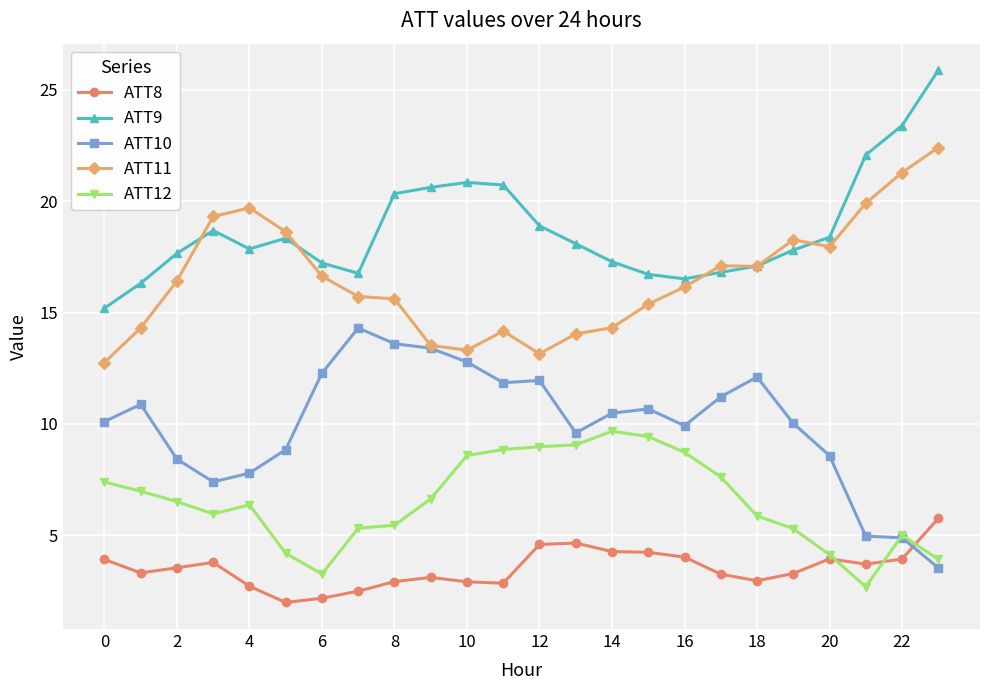

What is the smallest value displayed?

2.0